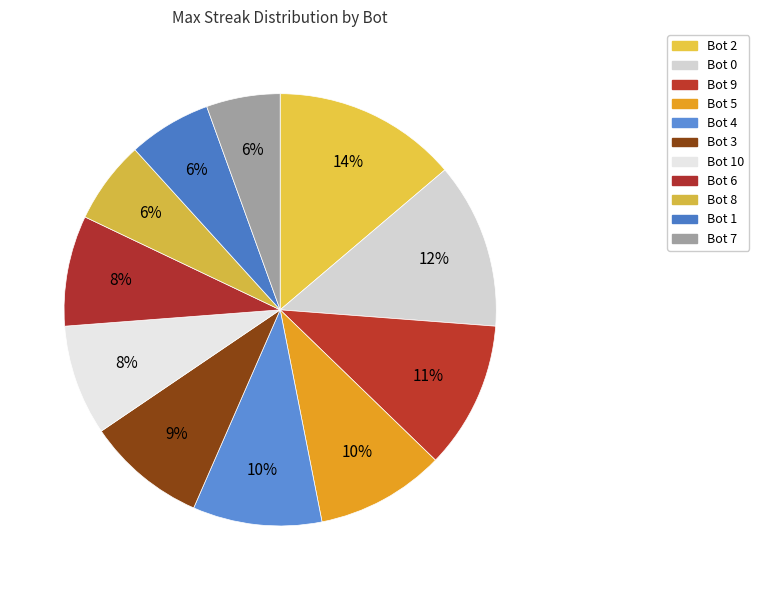

How many segments does this pie chart have?

11